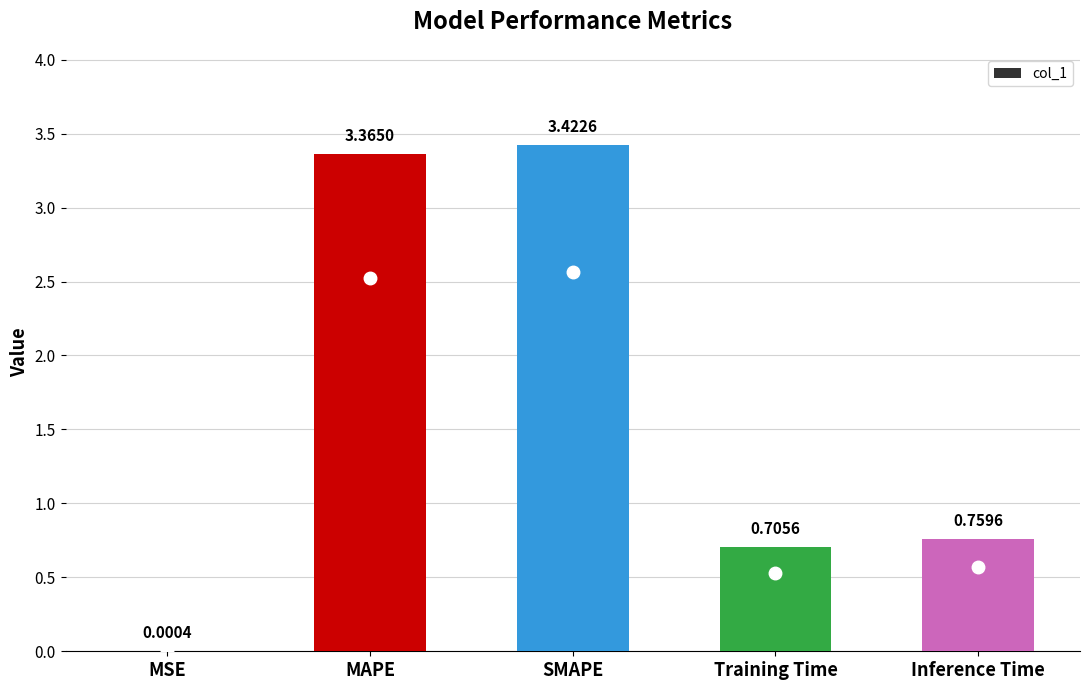

At which label is the value closest to 1?

Inference Time